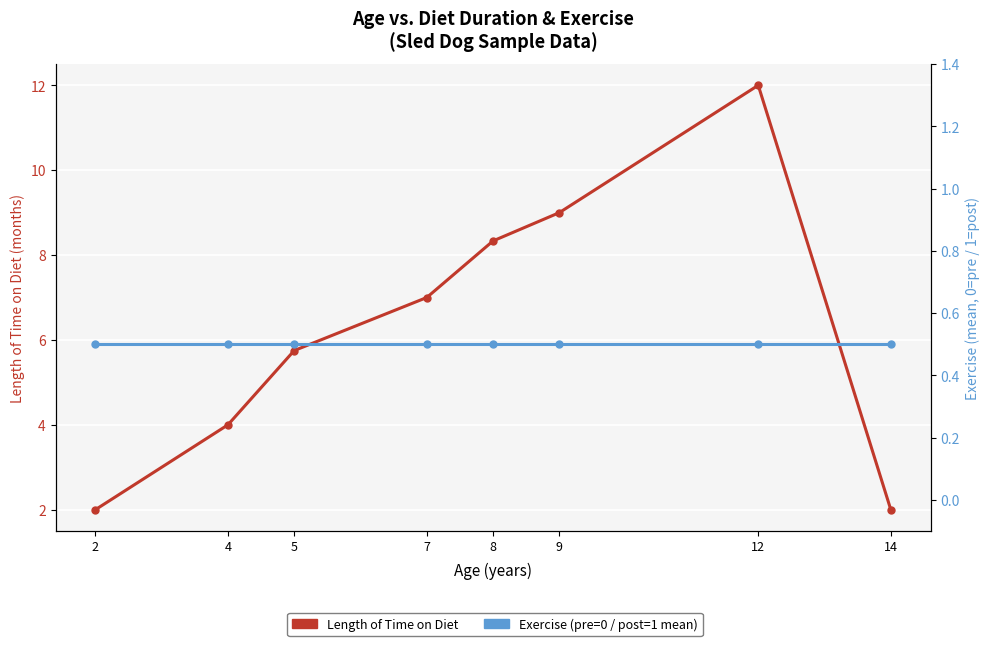

What is the difference between the highest and lowest values at 7?

6.5